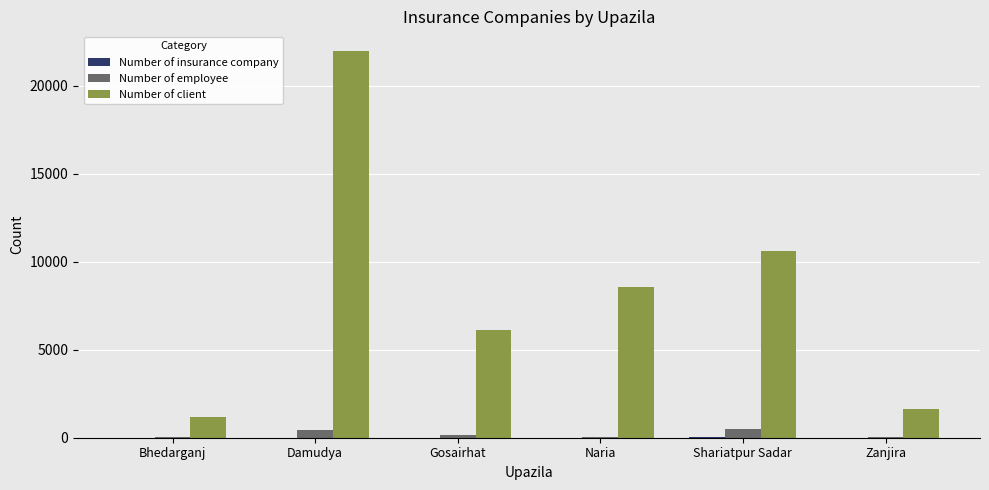

Is it true that Number of client equals 22000 at Damudya?

True